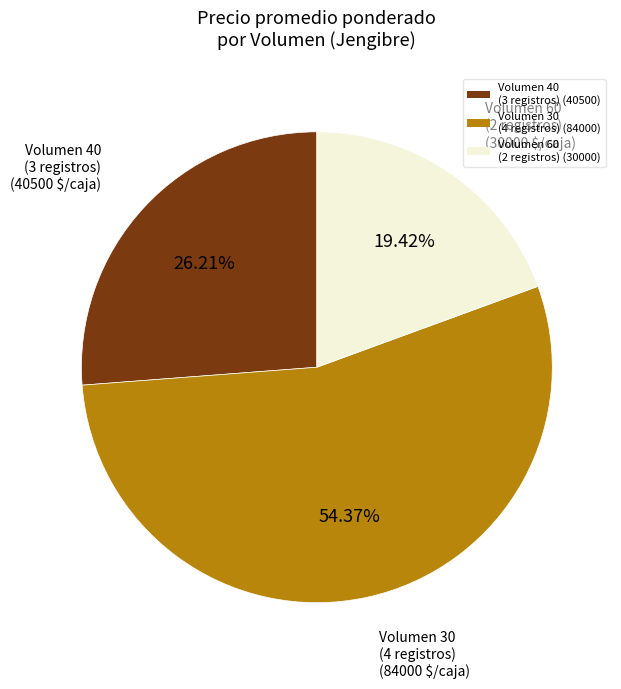

Count the number of slices in the pie.

3